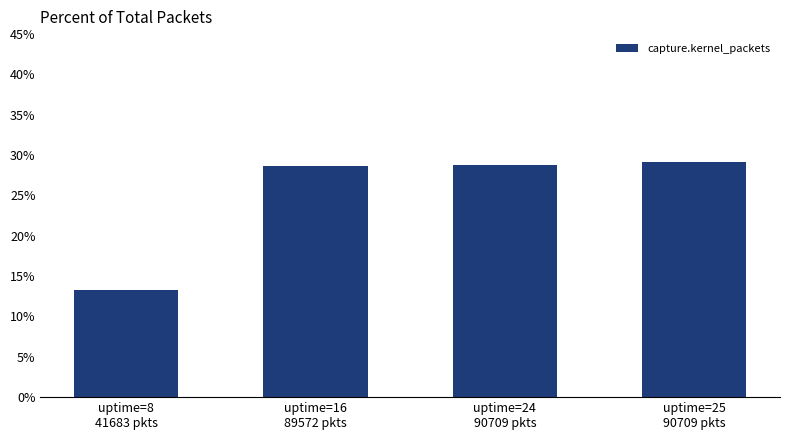

The chart shows a value of 7.5 at uptime=16
89572 pkts. True or false?

False